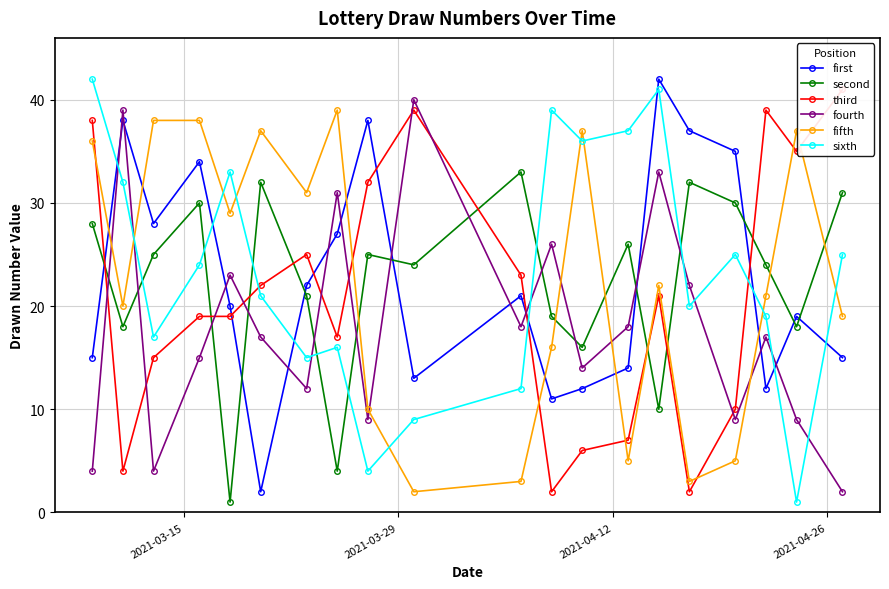

True or false: second has more than 0 points higher than both neighbors.

True